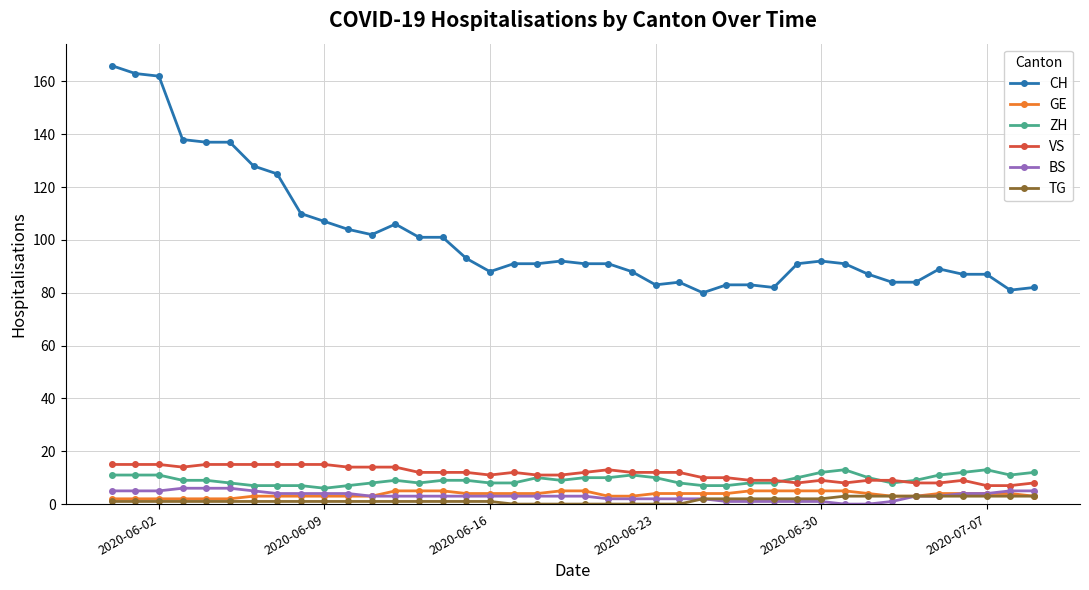

Which series has the widest spread of values?

CH